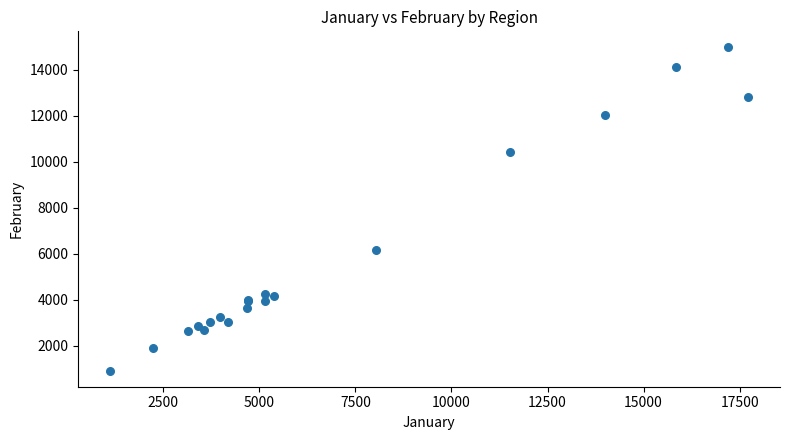

What Y value in the scatter plot is closest to 7954?

6194